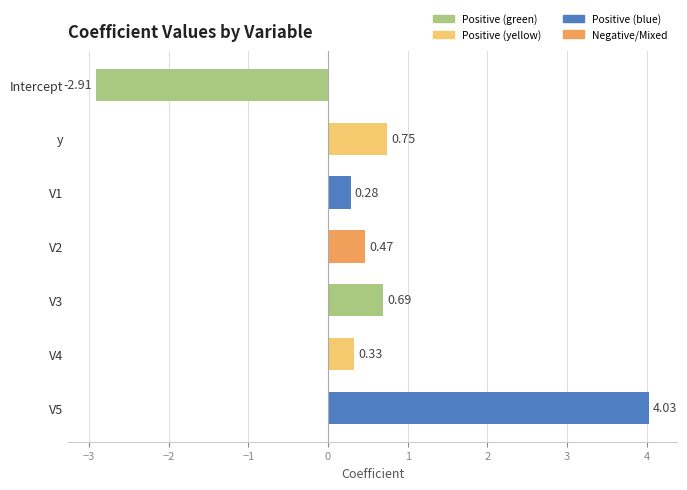

Which has a higher value, V5 or V2?

V5